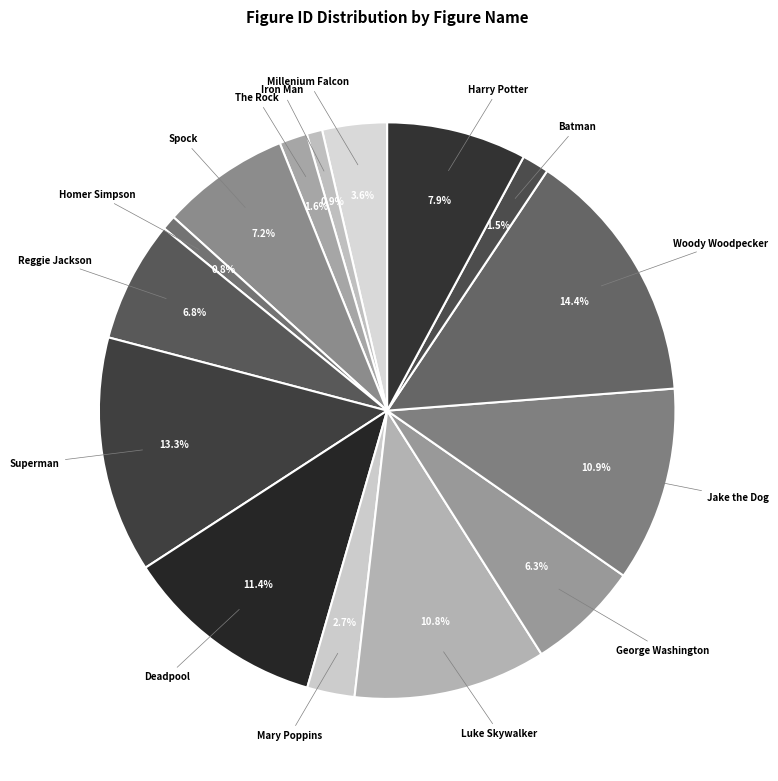

To the nearest percent, what is the average slice percentage?

7%